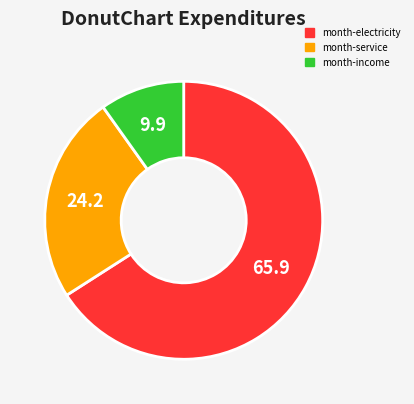

Which category accounts for the majority?

month-electricity